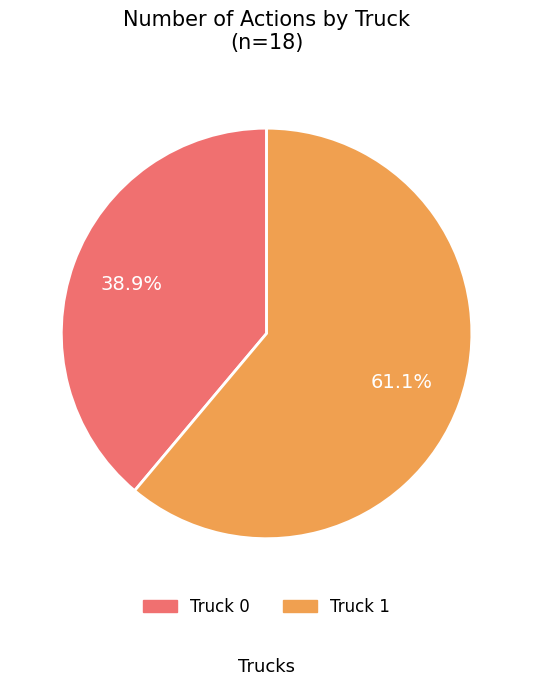

The Truck 1 slice represents 55% of the pie. True or false?

False